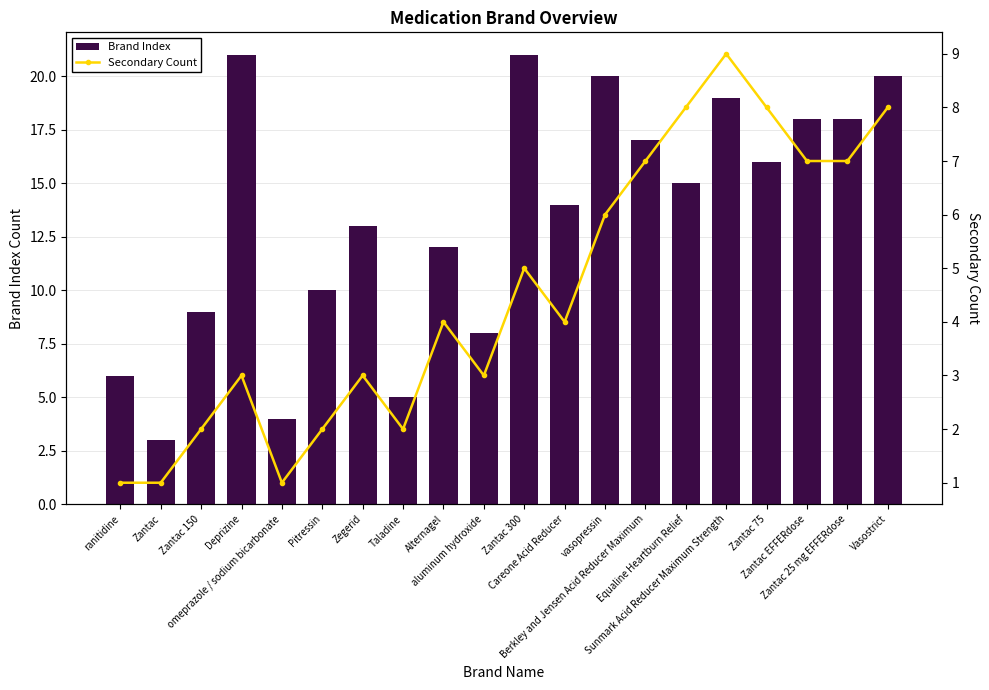

Rank the series by their average value, from highest to lowest.

Brand Index, Secondary Count